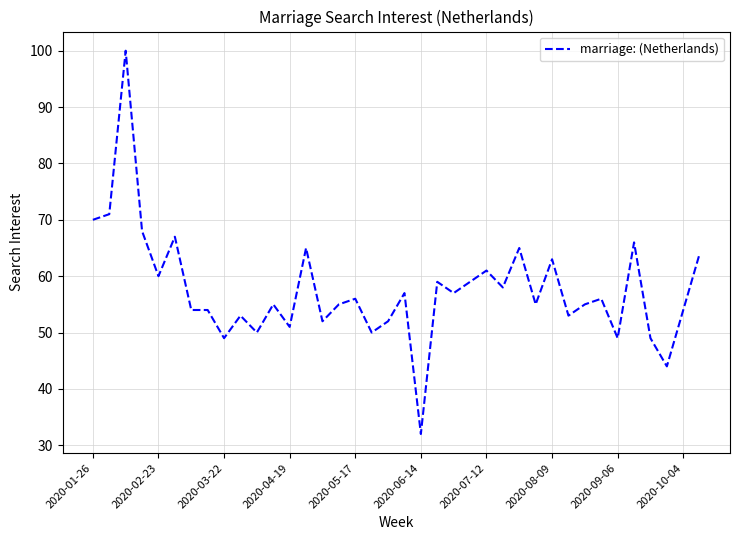

What is the greatest value displayed?

100